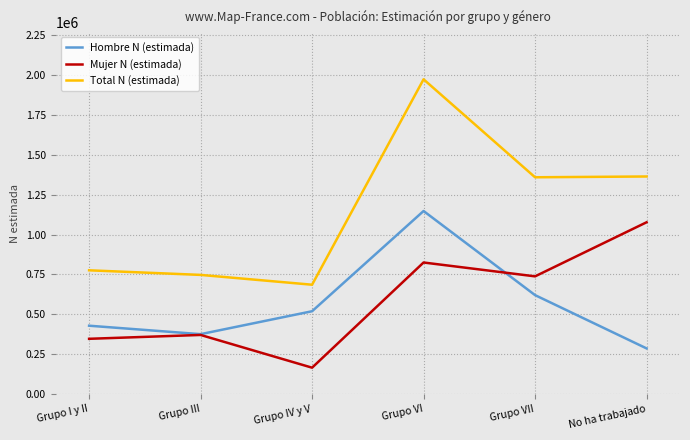

The value of Mujer N (estimada) at No ha trabajado is 1077014. True or false?

True